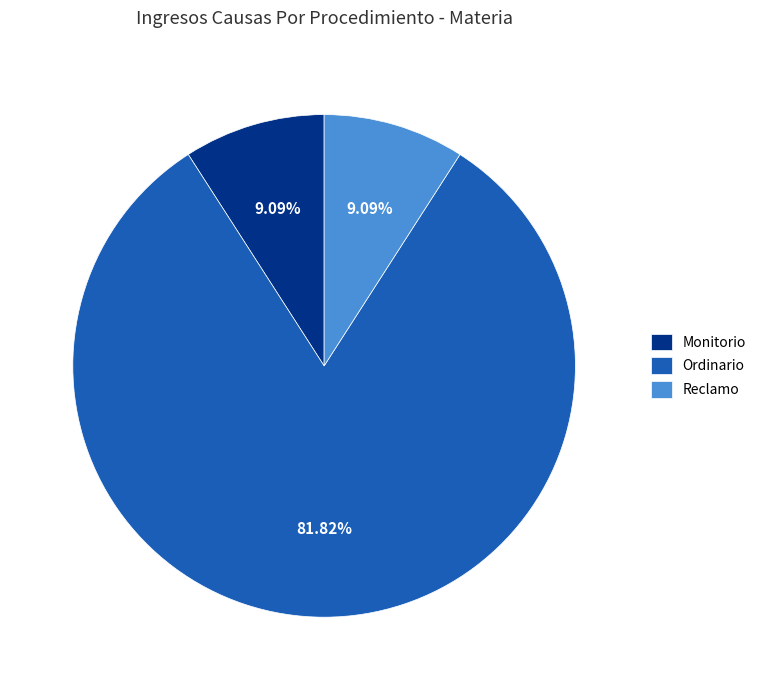

True or false: Monitorio accounts for 9% of the total.

True